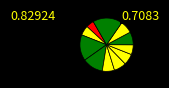

Count the number of slices in the pie.

11